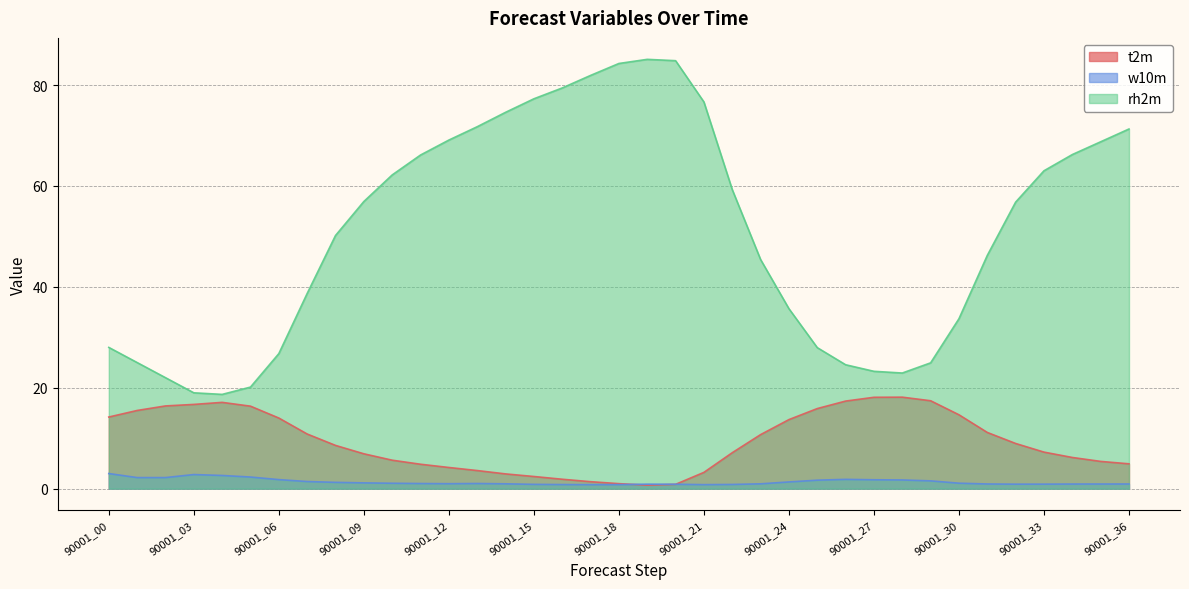

List the labels in order of rh2m value, largest first.

90001_19, 90001_20, 90001_18, 90001_17, 90001_16, 90001_15, 90001_21, 90001_14, 90001_13, 90001_36, 90001_12, 90001_35, 90001_34, 90001_11, 90001_33, 90001_10, 90001_22, 90001_09, 90001_32, 90001_08, 90001_31, 90001_23, 90001_07, 90001_24, 90001_30, 90001_00, 90001_25, 90001_06, 90001_01, 90001_29, 90001_26, 90001_27, 90001_28, 90001_02, 90001_05, 90001_03, 90001_04